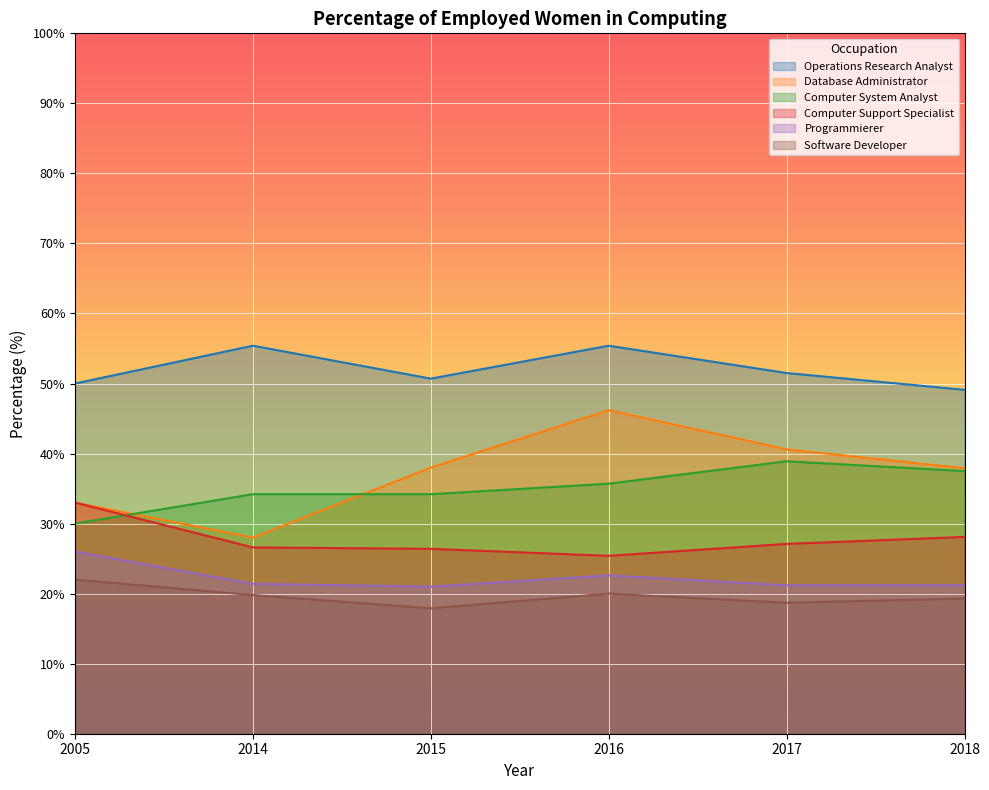

At which category does the chart reach its peak across all series?

2014